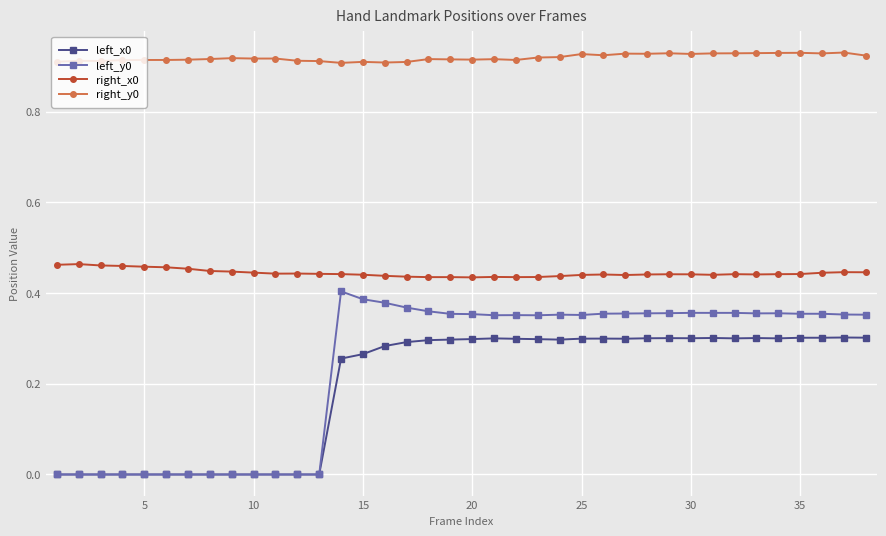

True or false: right_y0 has more than 1 points higher than both neighbors.

True